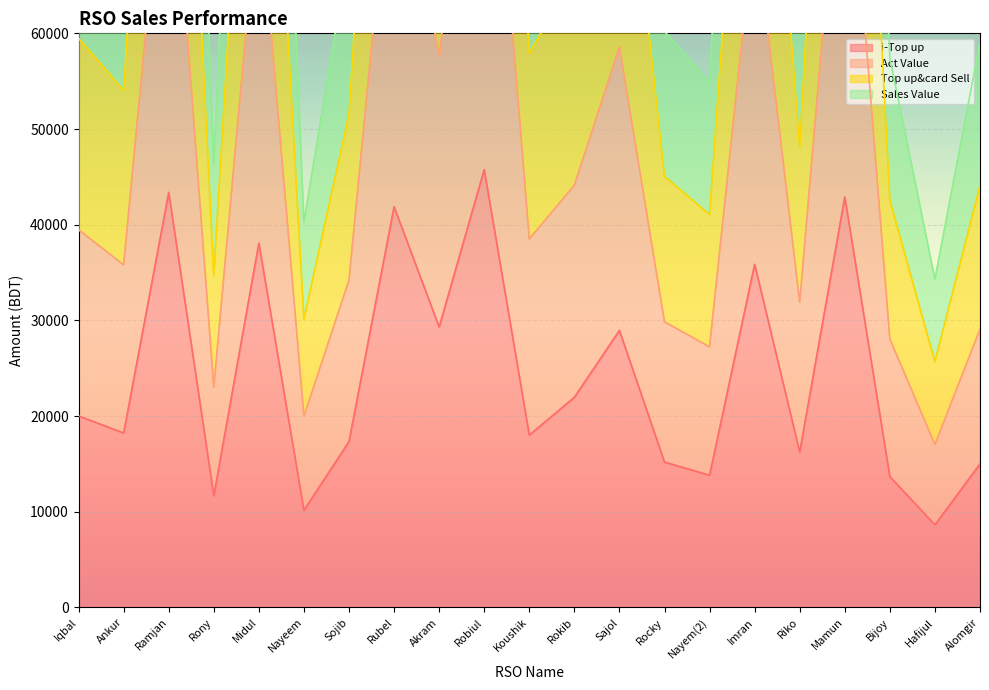

At how many categories does at least one series exceed 136676?

6